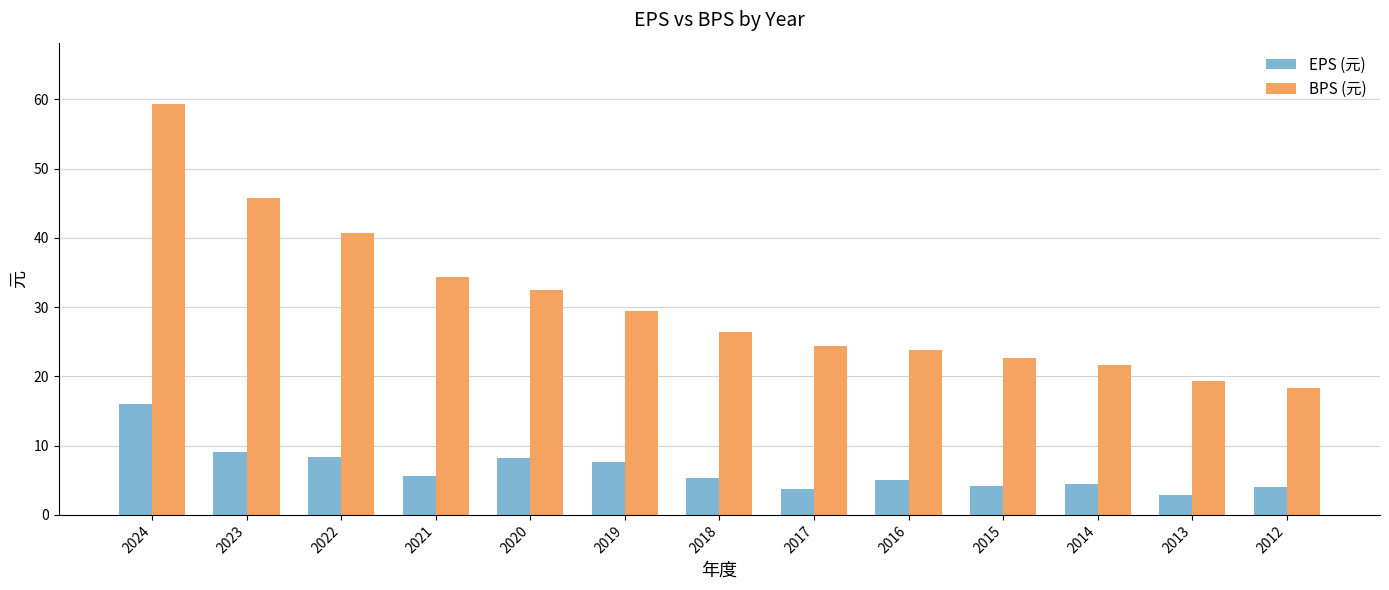

The value of EPS (元) at 2020 is 10.8. True or false?

False